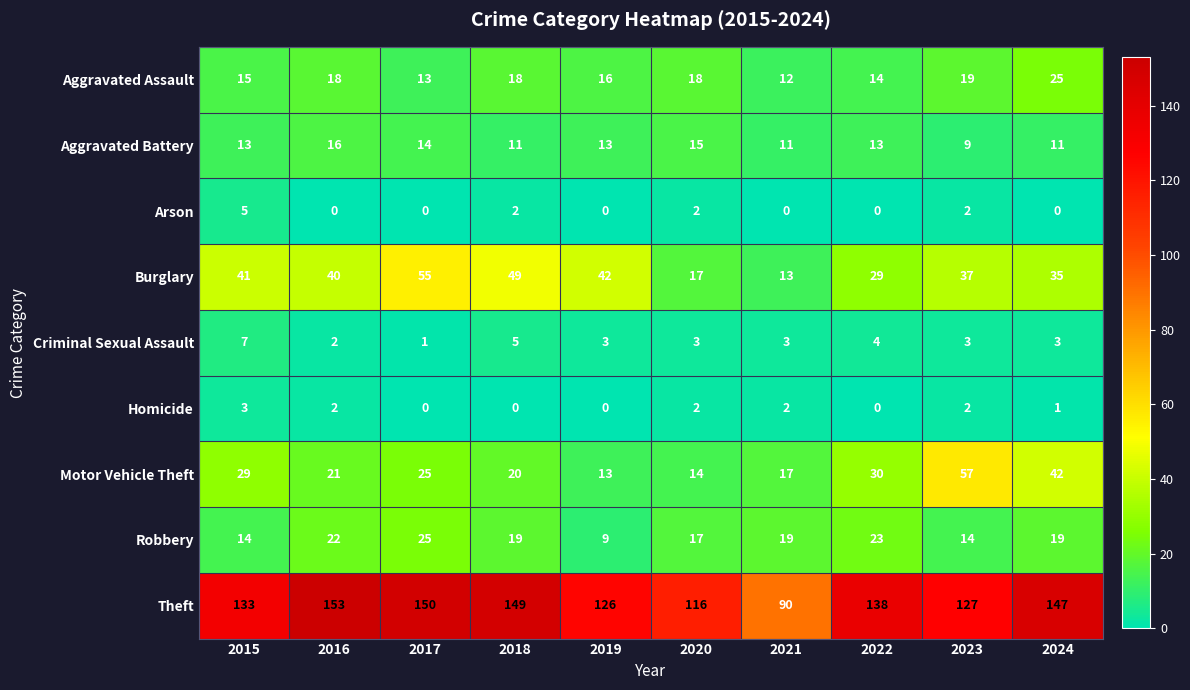

Which series has the largest total across all categories?

Theft